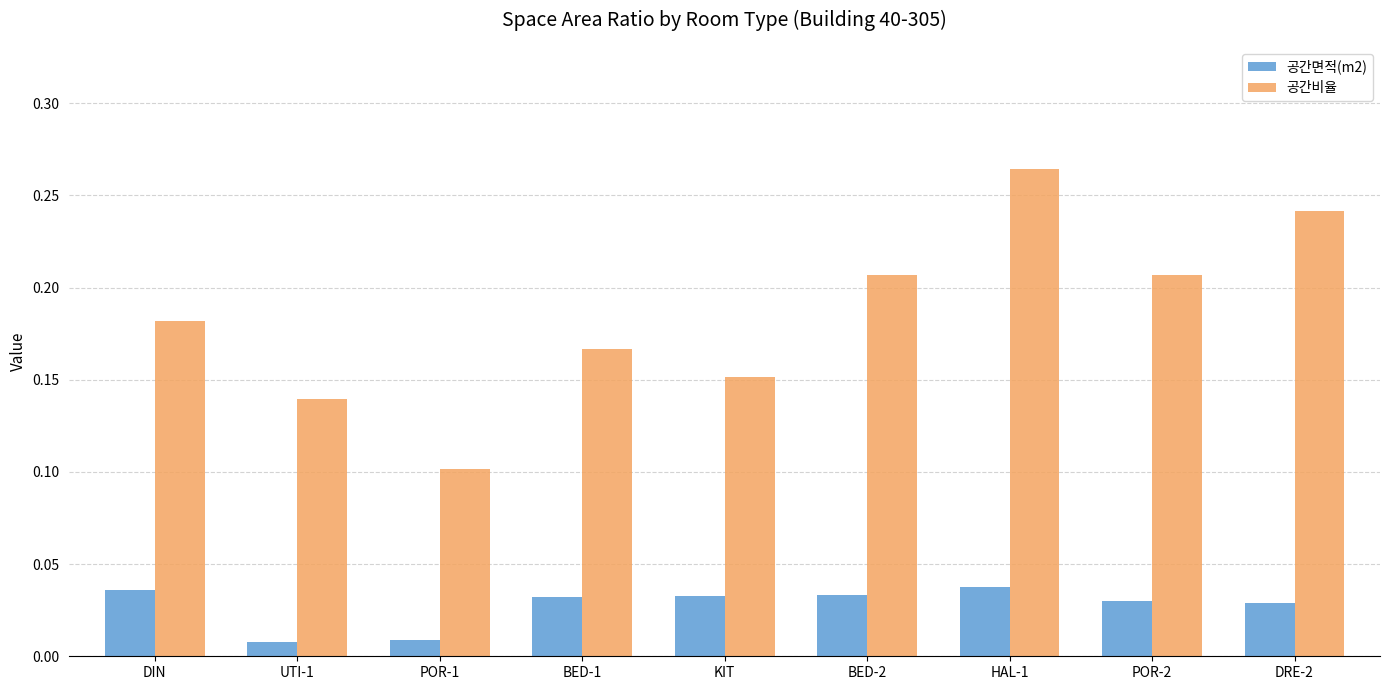

What are all the series names shown in the legend?

공간면적(m2), 공간비율